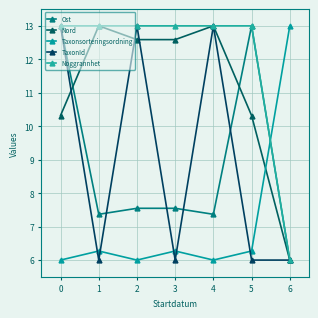

Where is TaxonId nearest to the value 9?

1